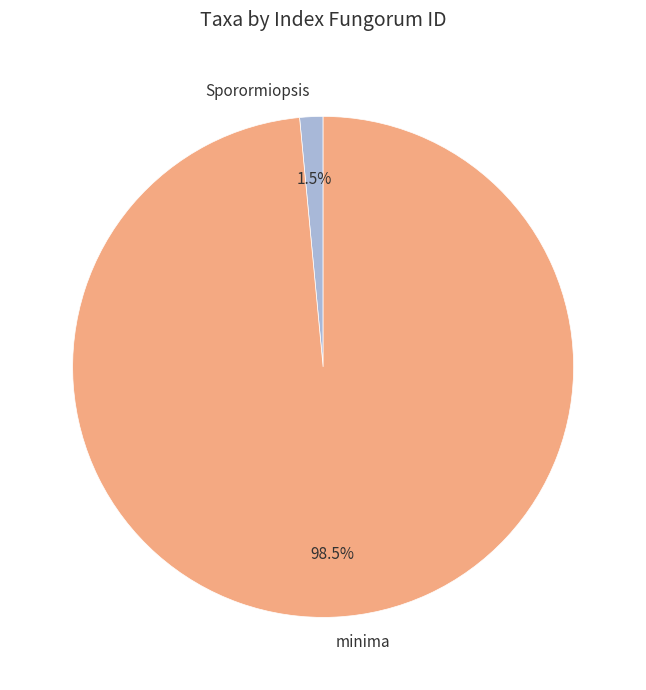

What is the ratio of the value at minima to the value at Sporormiopsis?

65.7